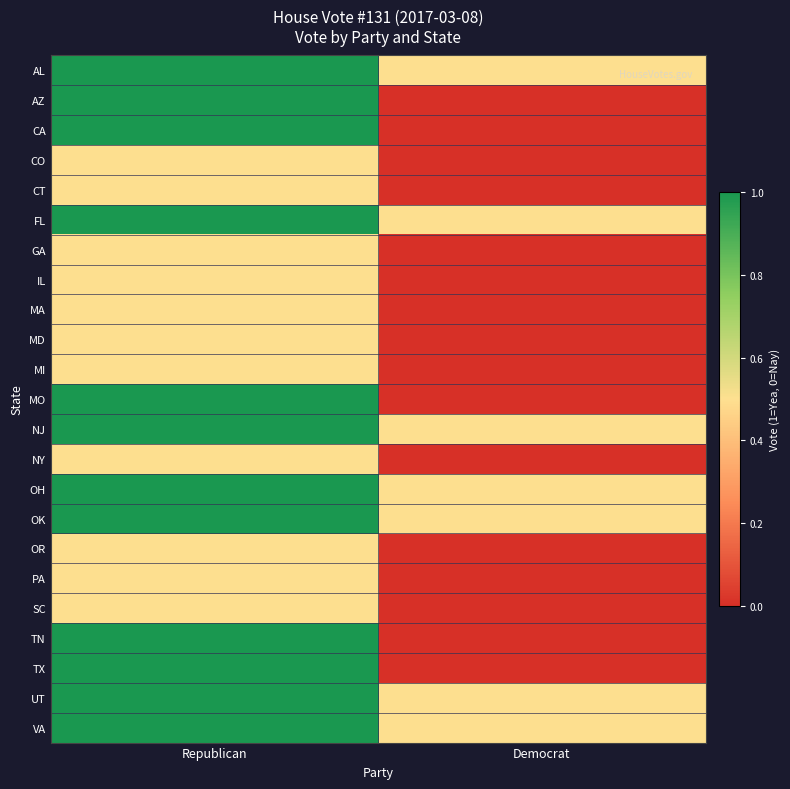

Which label corresponds to the largest value in the chart?

Republican